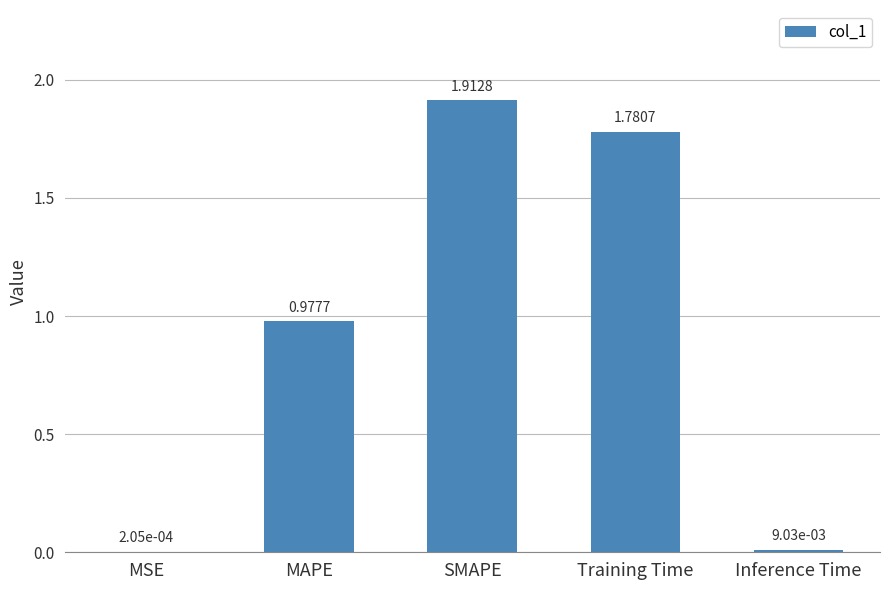

Which has a higher value, SMAPE or Inference Time?

SMAPE